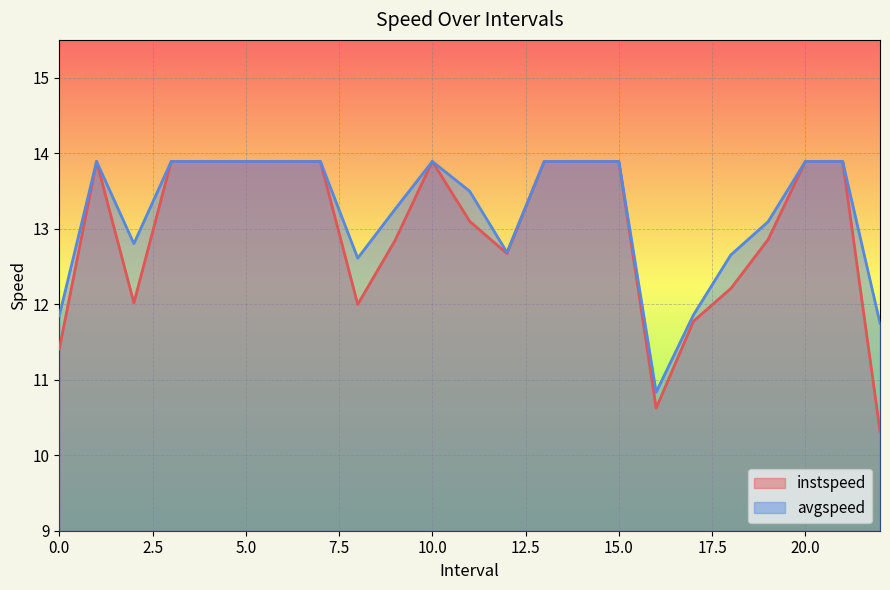

At which category does instspeed reach its first local peak?

1.0